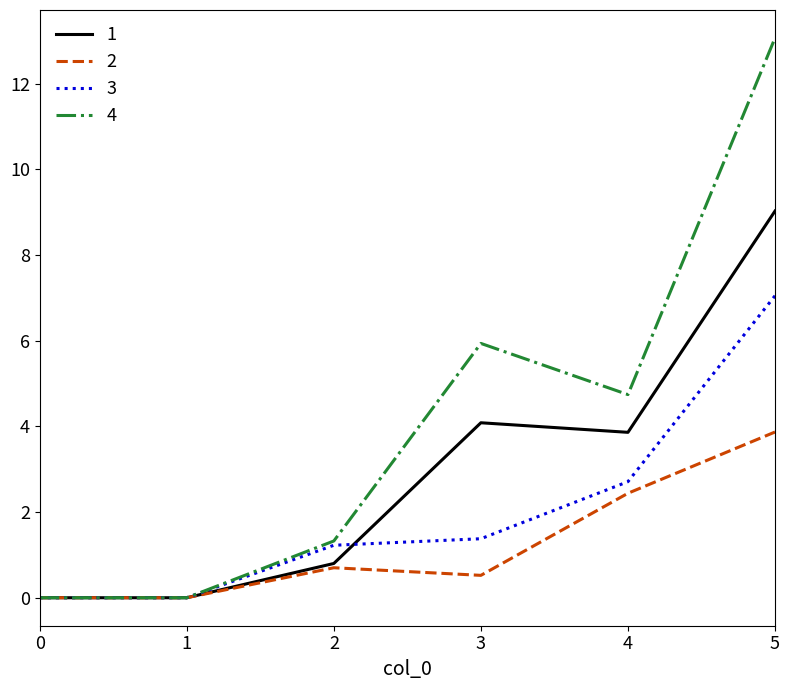

What is the spread (max minus min) of values at 2?

0.6